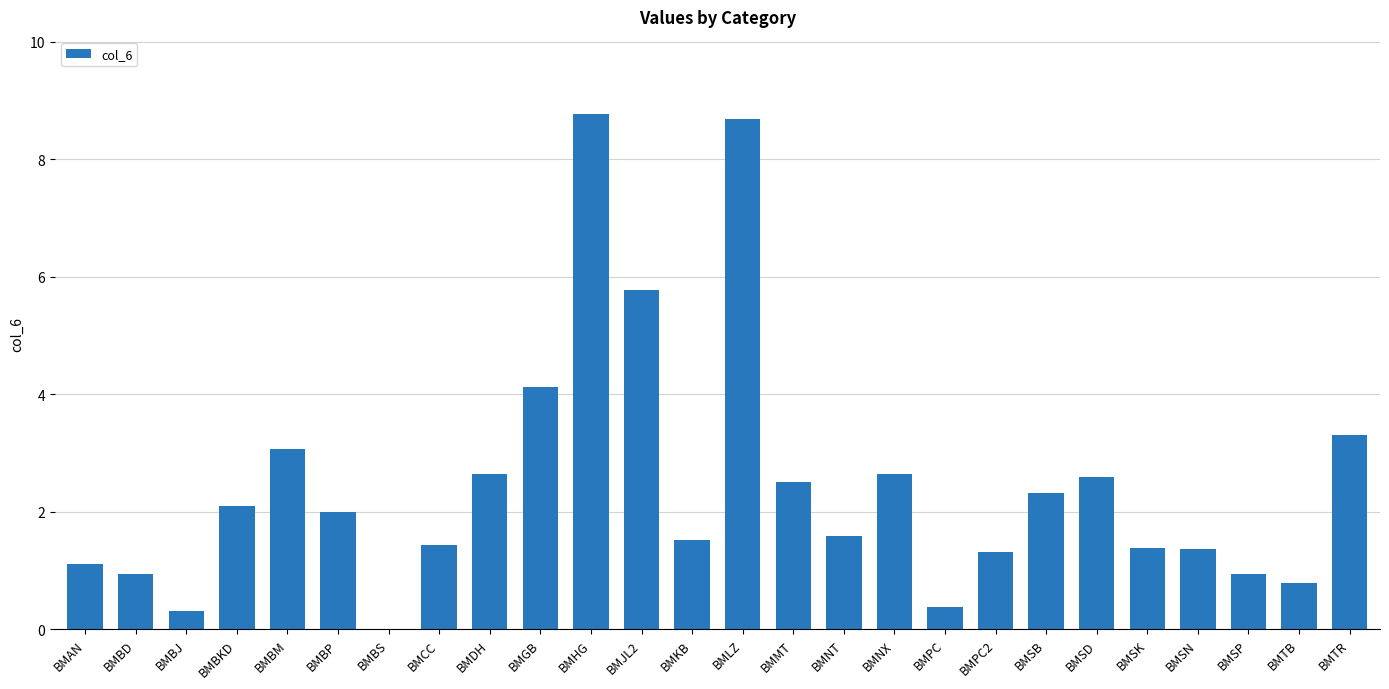

Are the bars grouped side by side (vs. stacked)?

No